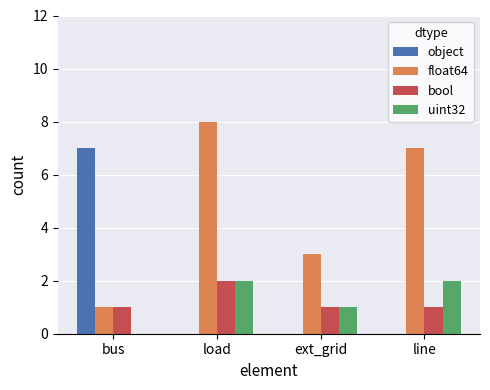

The value of float64 at bus is 2. True or false?

False